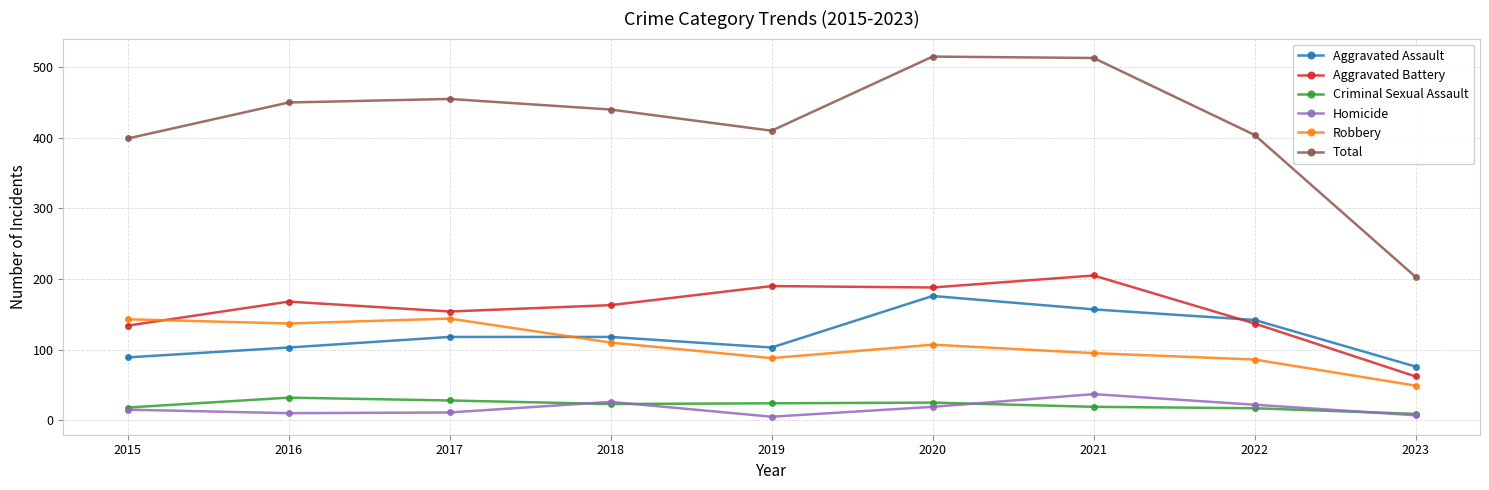

True or false: Homicide and Aggravated Battery intersect in this chart.

False